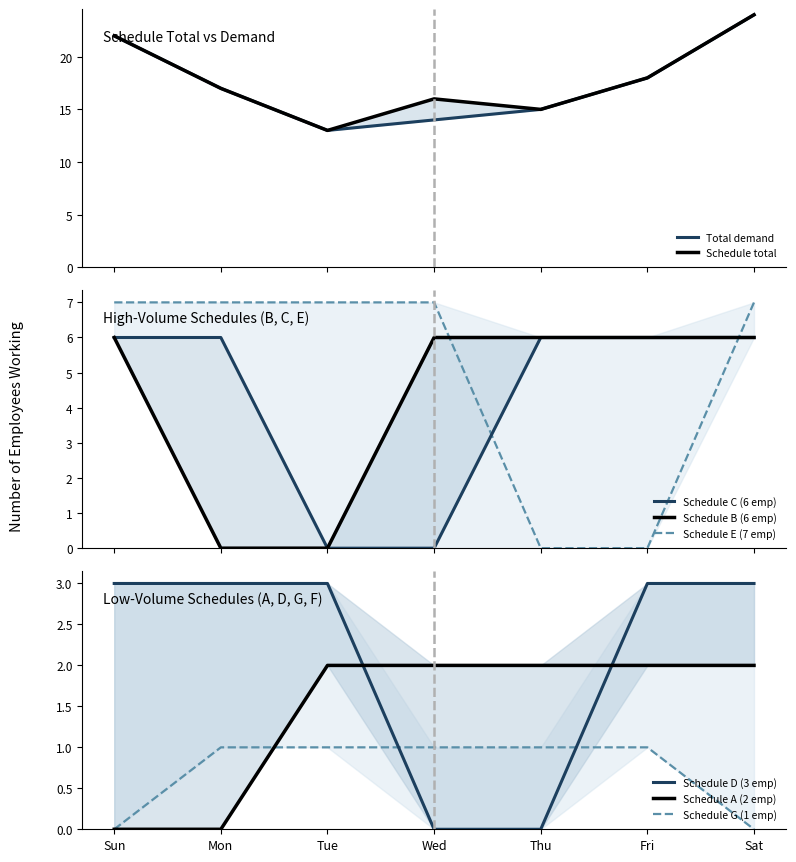

Which category has the lowest value in the Schedule total series?

Tue